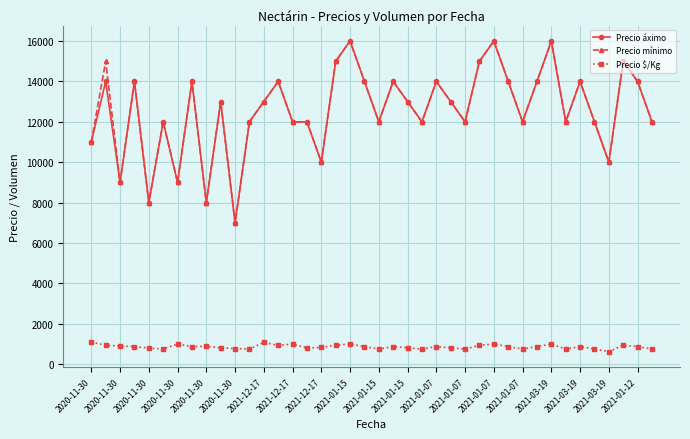

What is the greatest value displayed?

16000